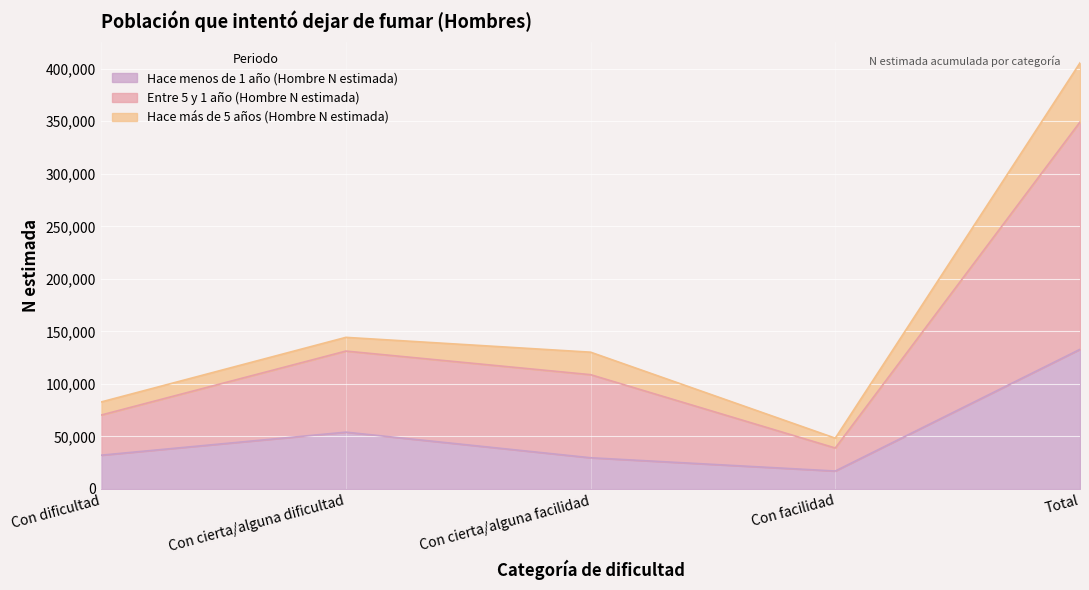

What is the value of the Hace menos de 1 año (Hombre N estimada) point at the 1st from the left?

32128